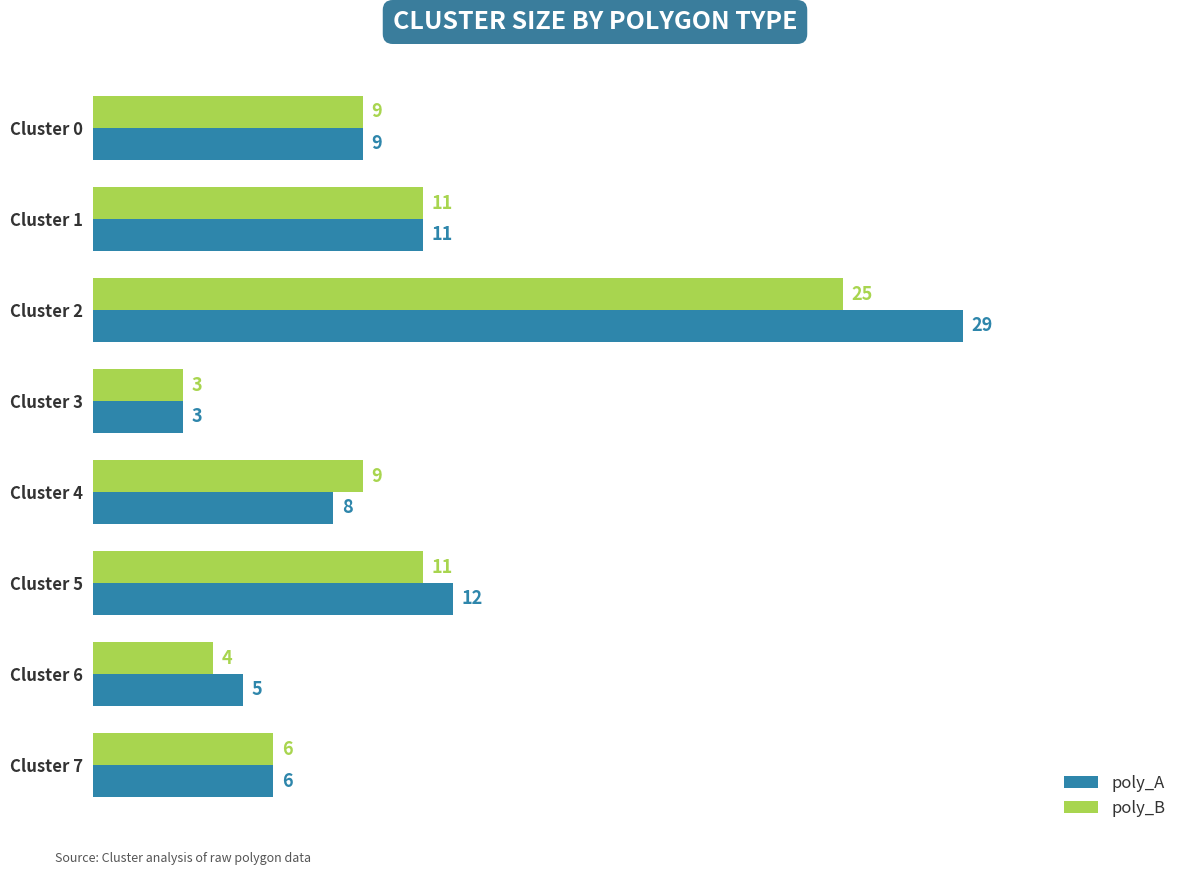

List the series in order of their peak value, lowest first.

poly_B, poly_A